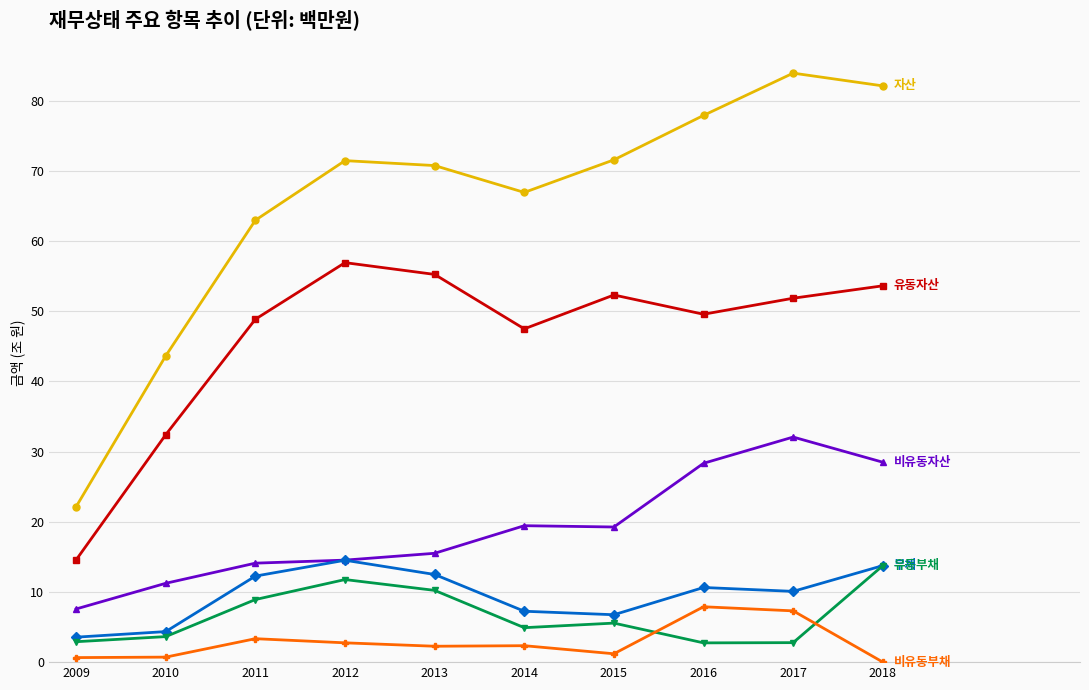

What is the total value across all series at 2011?

150.5